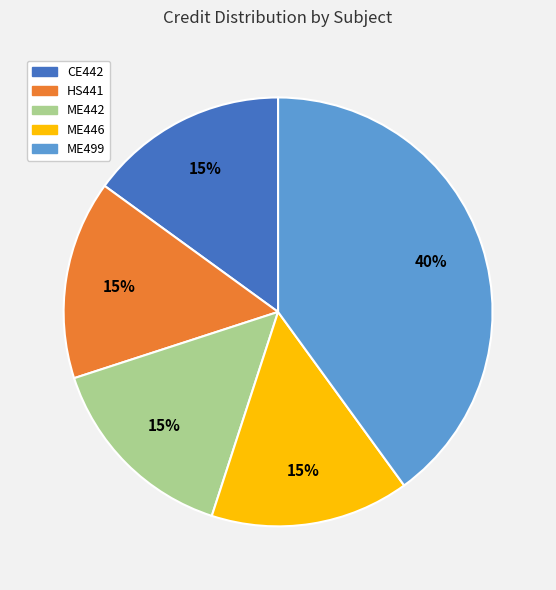

Is there a majority slice in this chart?

No